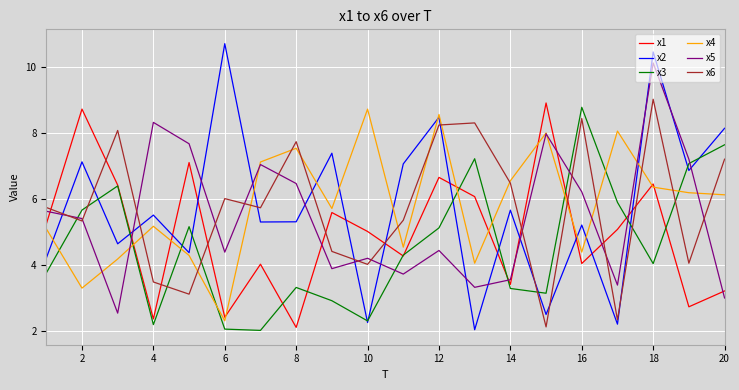

What is the smallest value displayed?

2.0